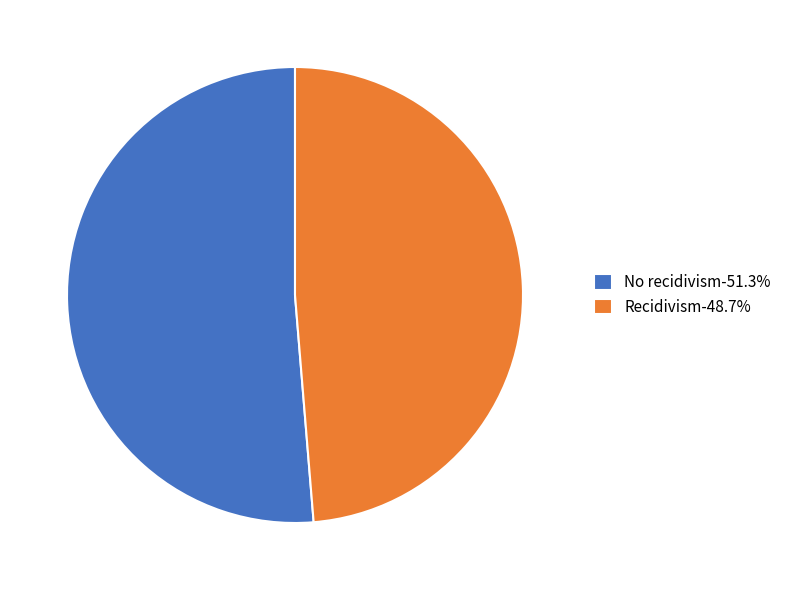

Is the sum of Recidivism and No recidivism greater than half?

Yes